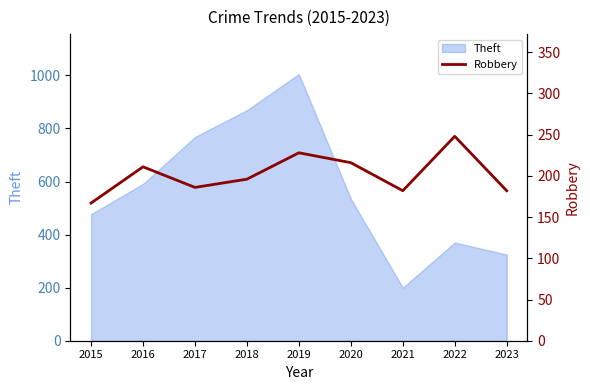

What is the approximate value at 2016?

211